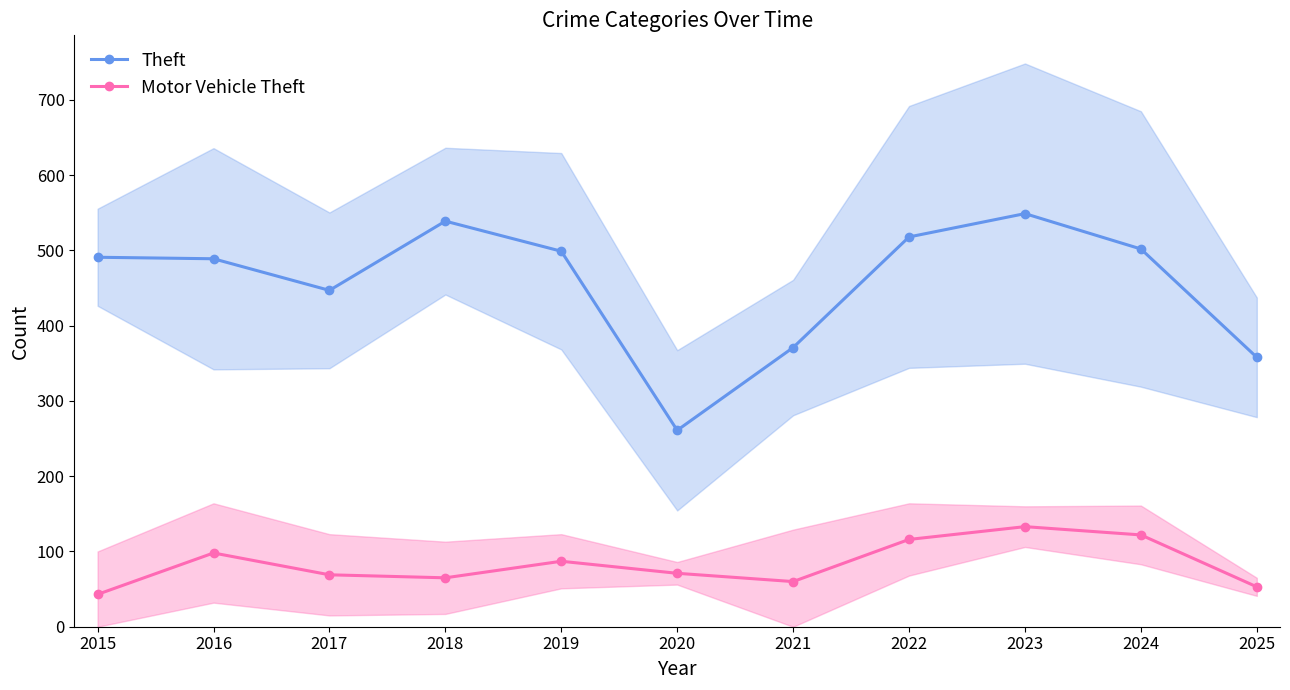

Rank the categories by Motor Vehicle Theft value from lowest to highest.

2015, 2025, 2021, 2018, 2017, 2020, 2019, 2016, 2022, 2024, 2023